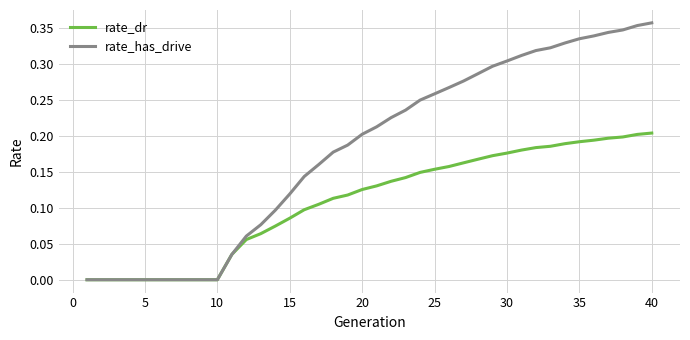

Rank the series by their maximum value, from highest to lowest.

rate_has_drive, rate_dr